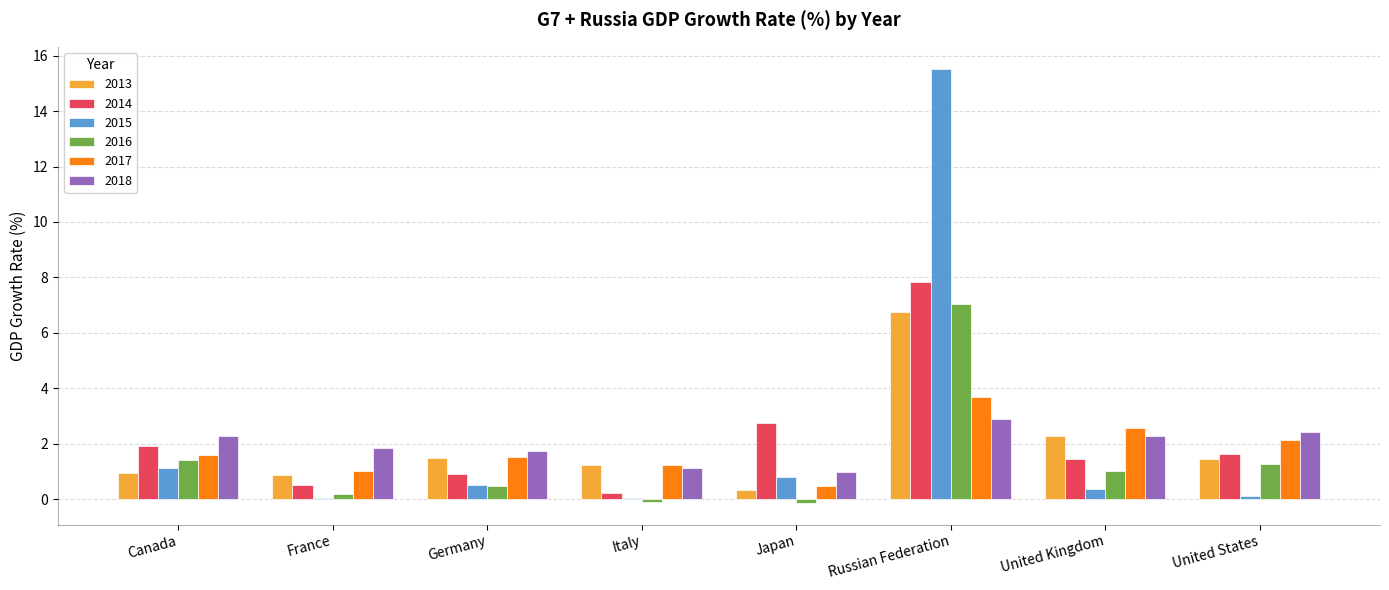

How many data points in 2018 are above 2?

4